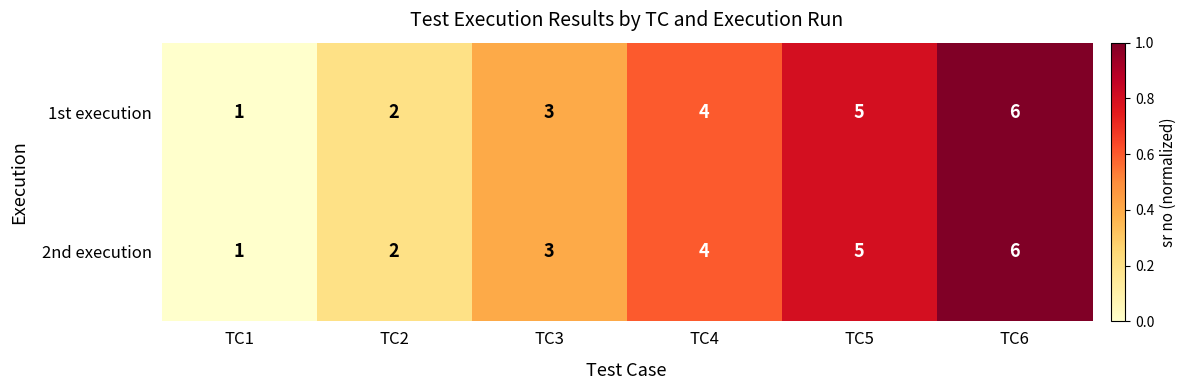

Is it true that 2nd execution equals 5 at TC5?

True